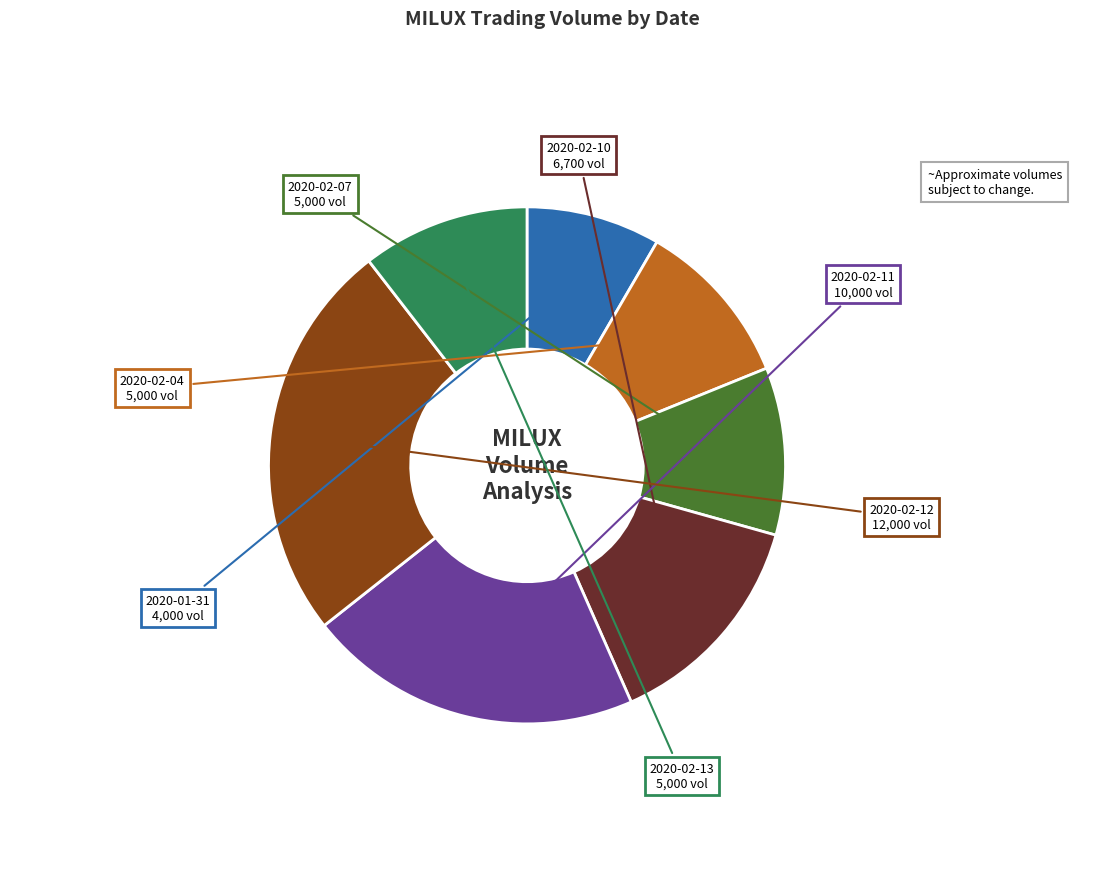

Combined, do 2020-02-11 and 2020-02-10 account for over 50%?

No